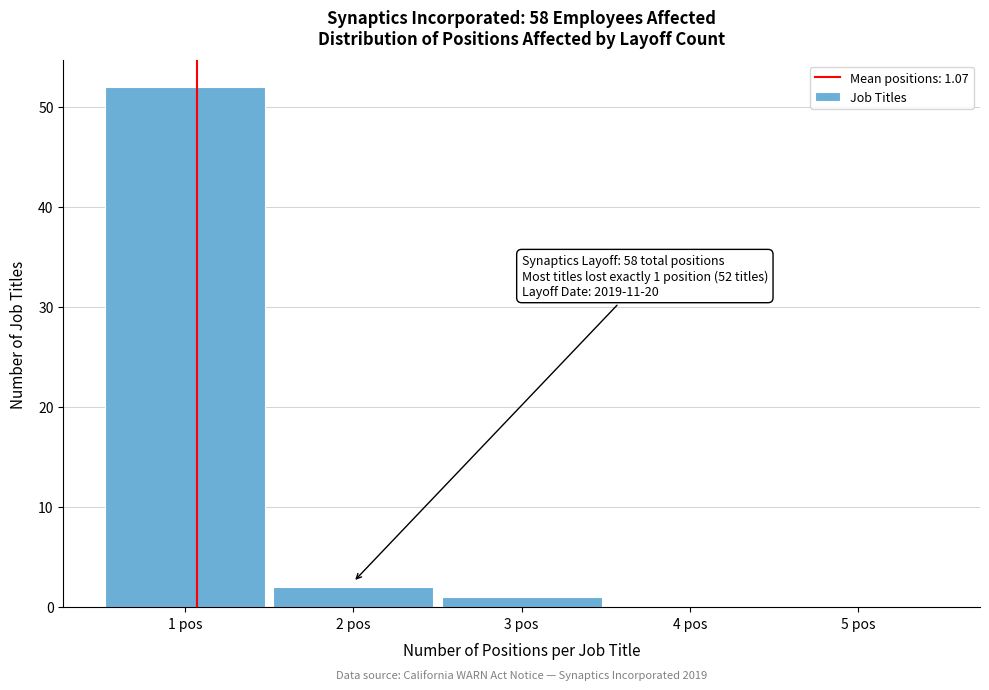

Which range on the x-axis has the tallest bar?

0.5 to 1.5